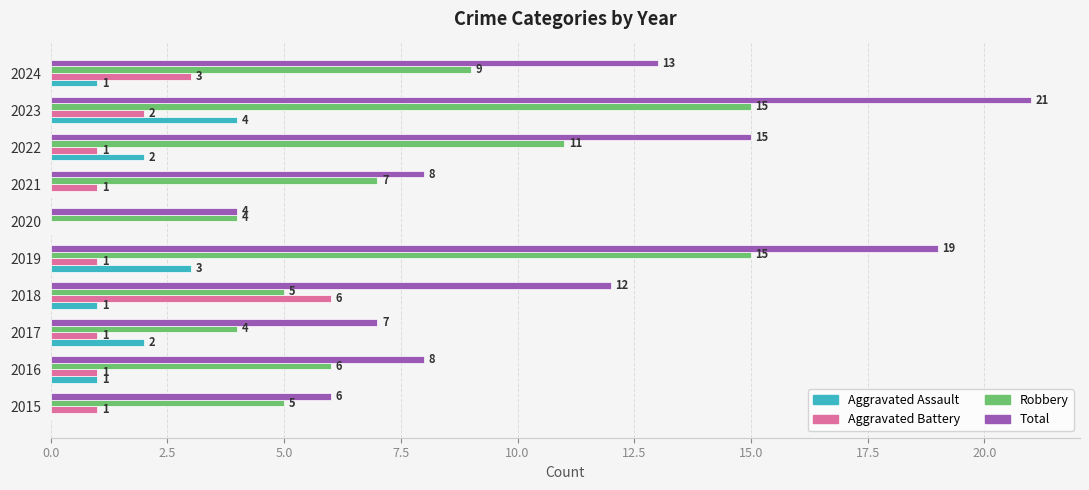

Which series changed the most between 2015 and 2022?

Total